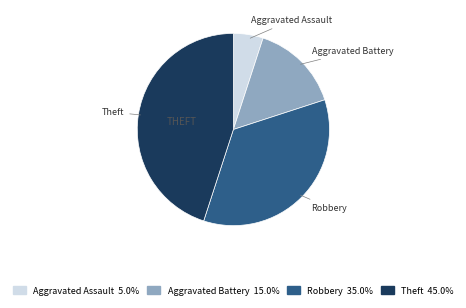

Rank the categories by value from highest to lowest.

Theft, Robbery, Aggravated Battery, Aggravated Assault